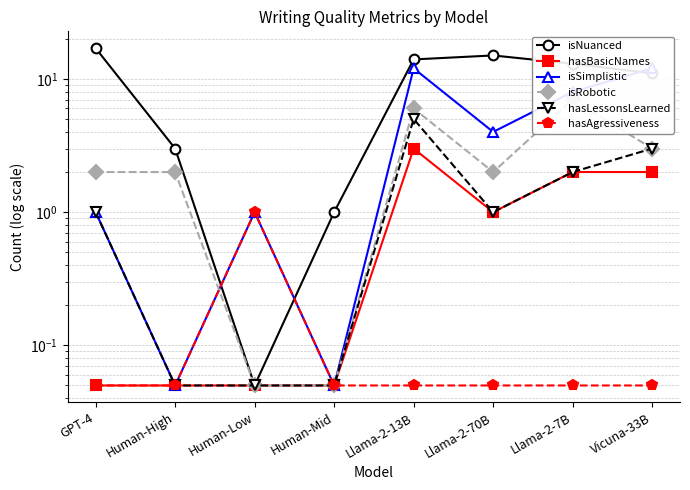

Reading right to left, transcribe all the data shown in this chart.

isNuanced: 11.0	13.0	15.0	14.0	1.0	0.1	3.0	17.0
hasBasicNames: 2.0	2.0	1.0	3.0	0.1	0.1	0.1	0.1
isSimplistic: 12.0	8.0	4.0	12.0	0.1	1.0	0.1	1.0
isRobotic: 3.0	7.0	2.0	6.0	0.1	0.1	2.0	2.0
hasLessonsLearned: 3.0	2.0	1.0	5.0	0.1	0.1	0.1	1.0
hasAgressiveness: 0.1	0.1	0.1	0.1	0.1	1.0	0.1	0.1